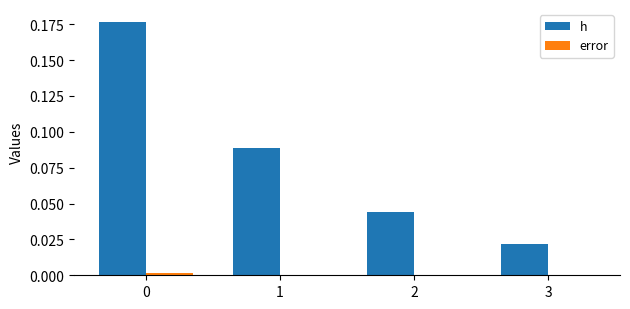

Which series has the largest range (max minus min)?

h